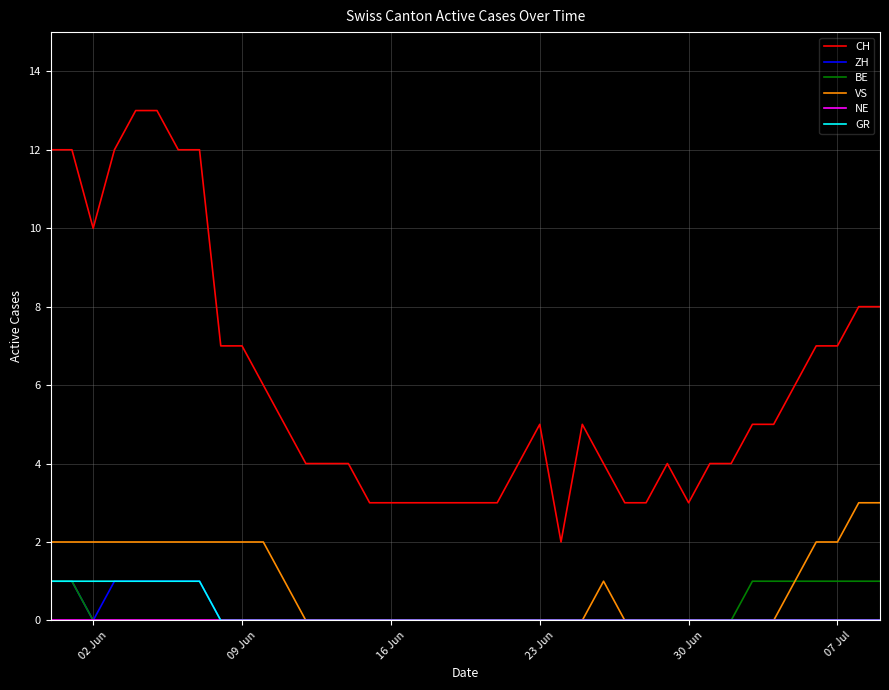

What is the greatest value displayed?

13